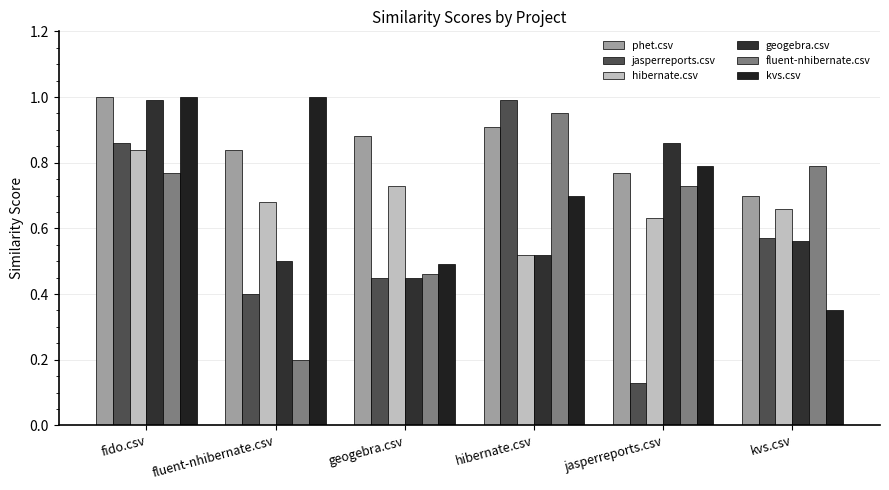

At which label is fluent-nhibernate.csv closest to 0?

fluent-nhibernate.csv